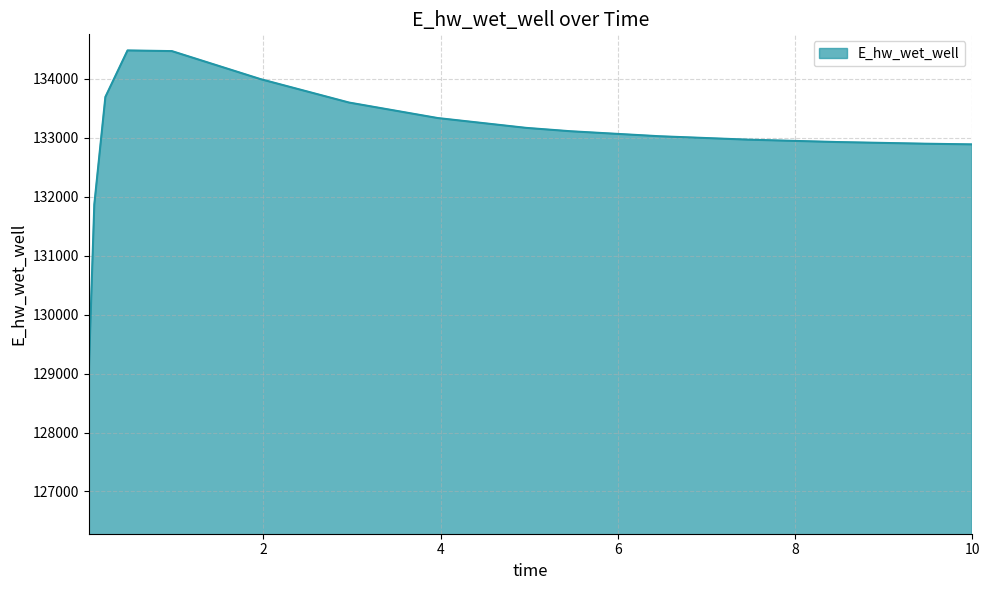

What is the minimum value shown in the chart?

129016.0